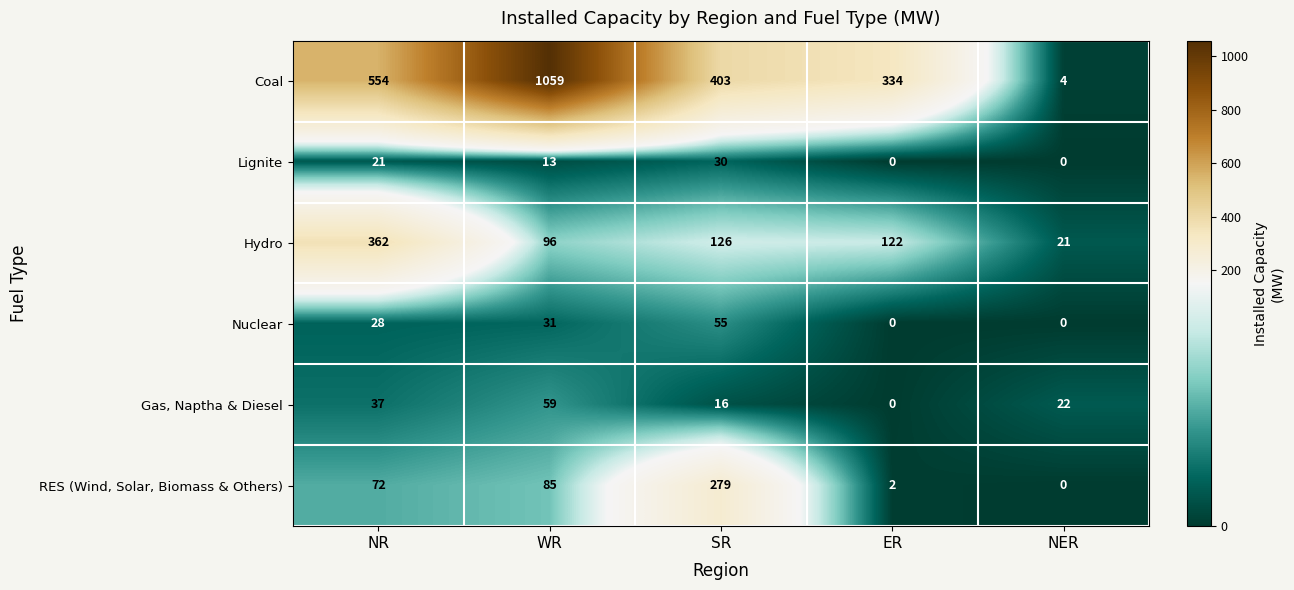

Is it true that RES (Wind, Solar, Biomass & Others) equals 121 at NR?

False